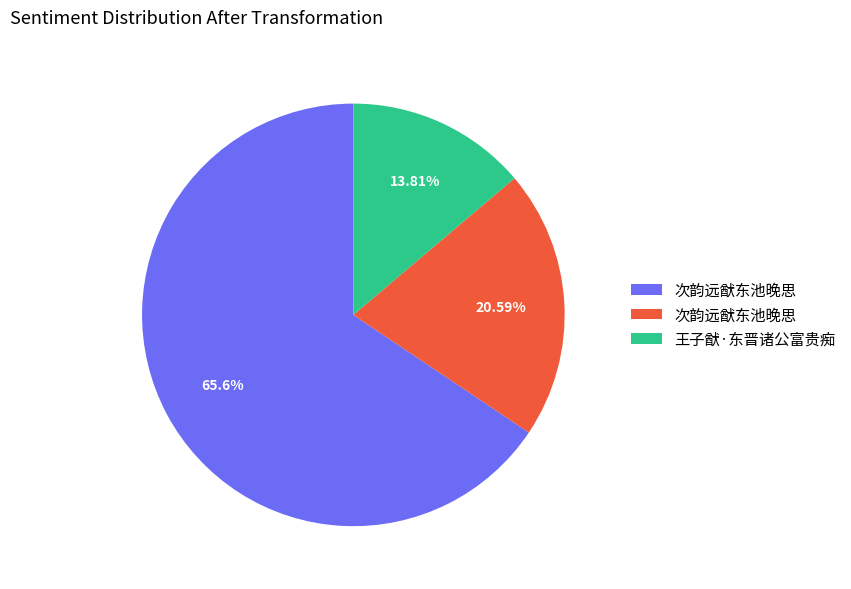

Does any single category account for the majority?

Yes